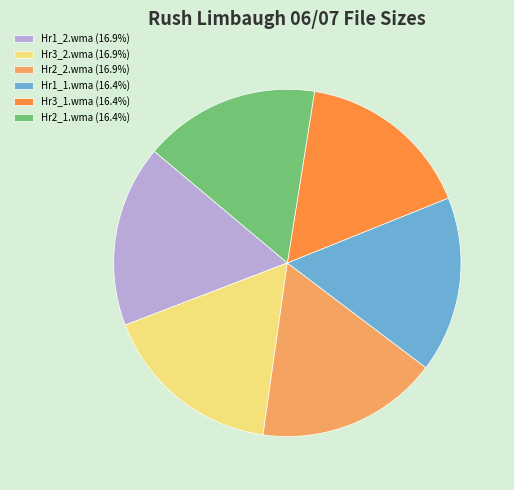

Is there any slice that represents more than half of the pie?

No